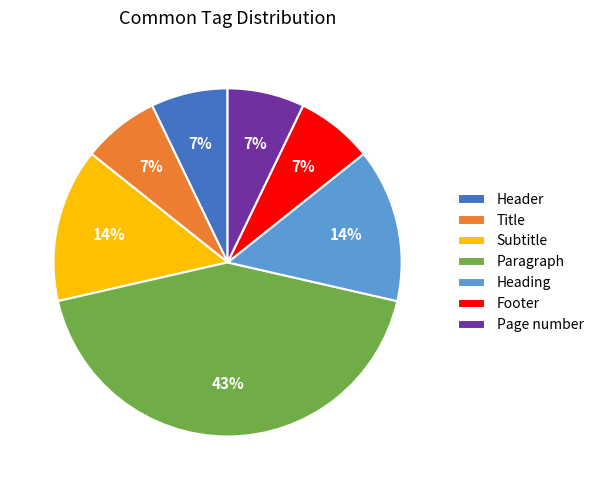

What percentage is the Paragraph slice, to the nearest percent?

43%